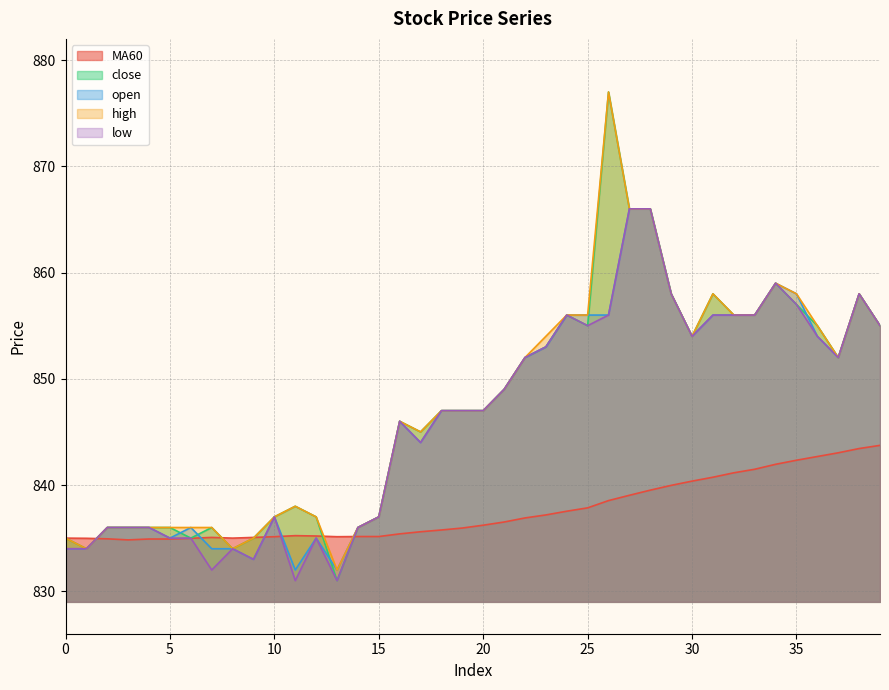

What is the greatest value displayed?

877.0